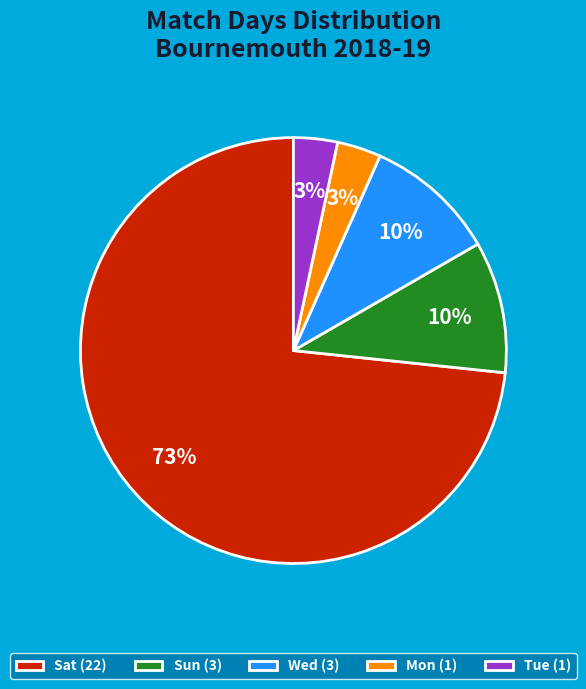

To the nearest percent, what is the average slice percentage?

20%